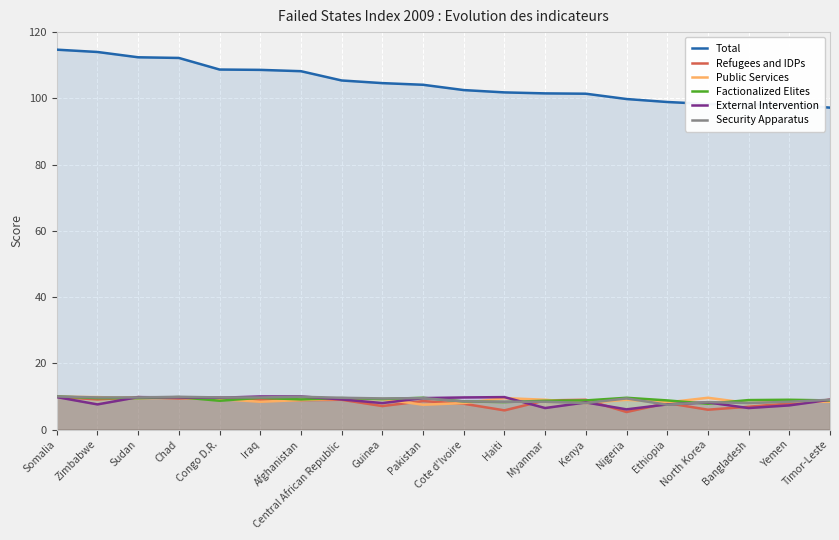

Which series has the widest spread of values?

Total